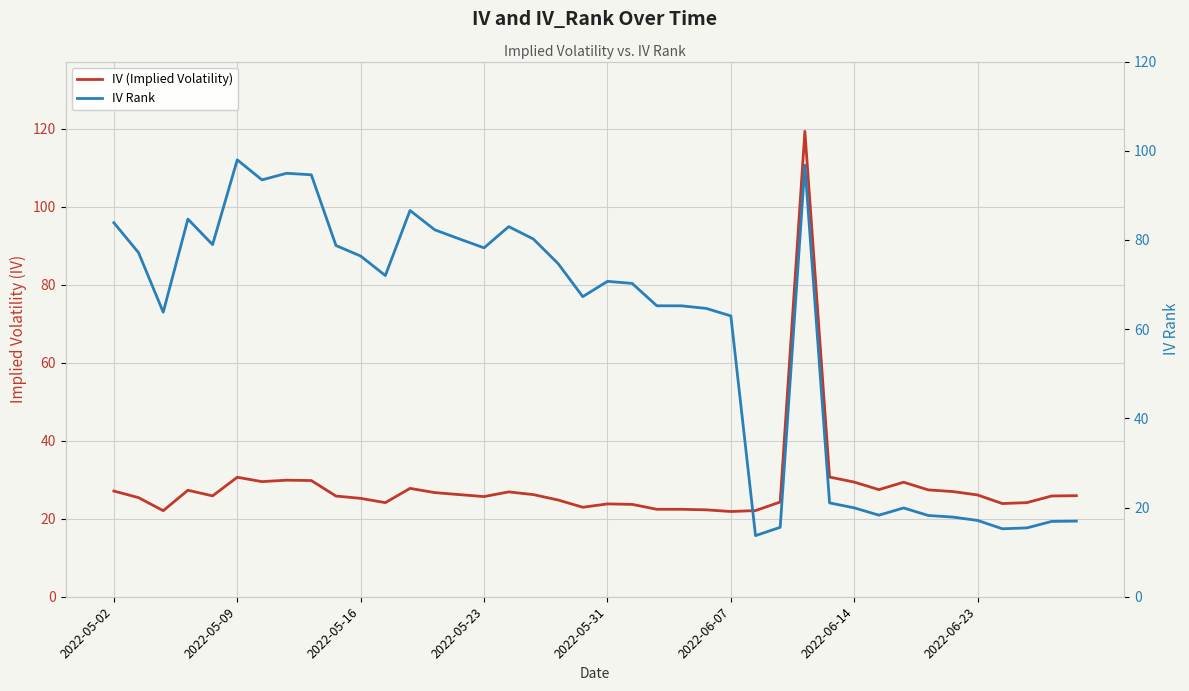

What is the maximum value for IV (Implied Volatility)?

119.3